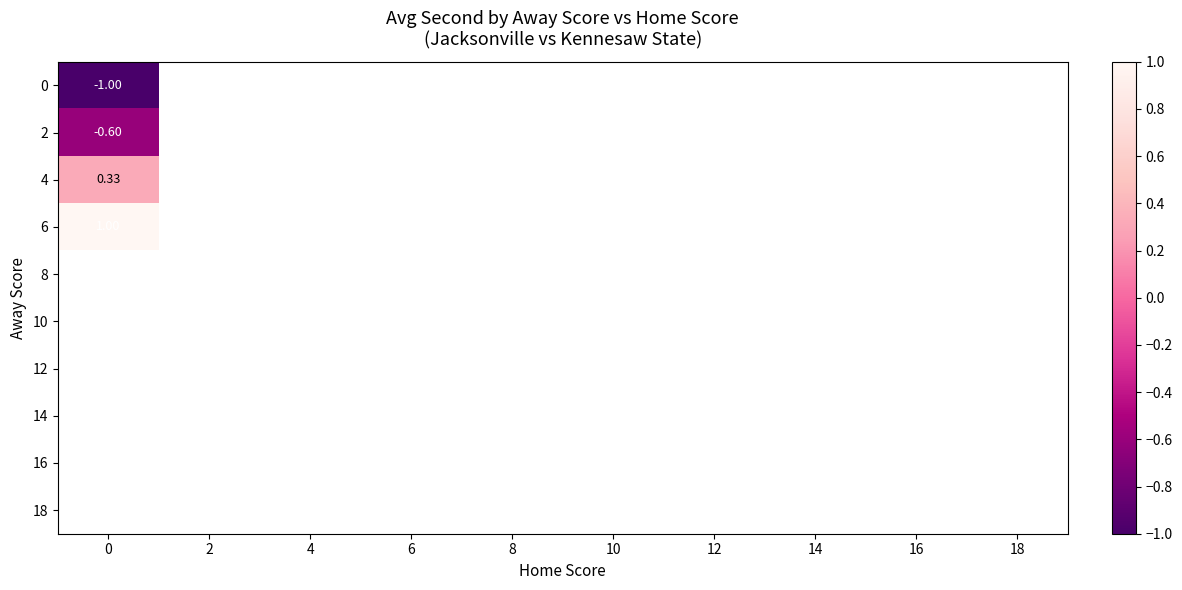

How many distinct data groups are displayed?

10